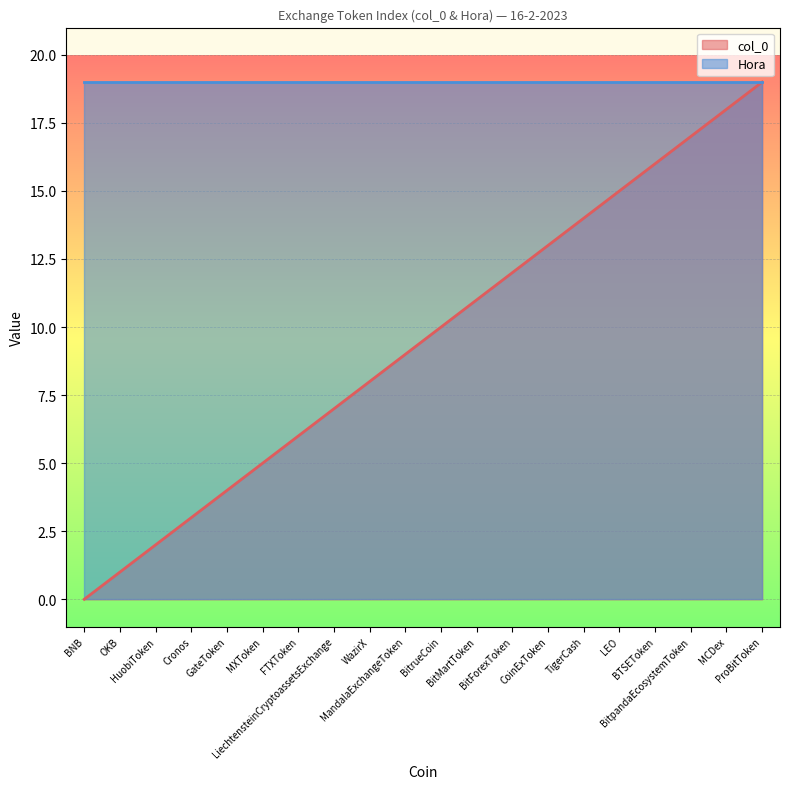

What is the average value?

10